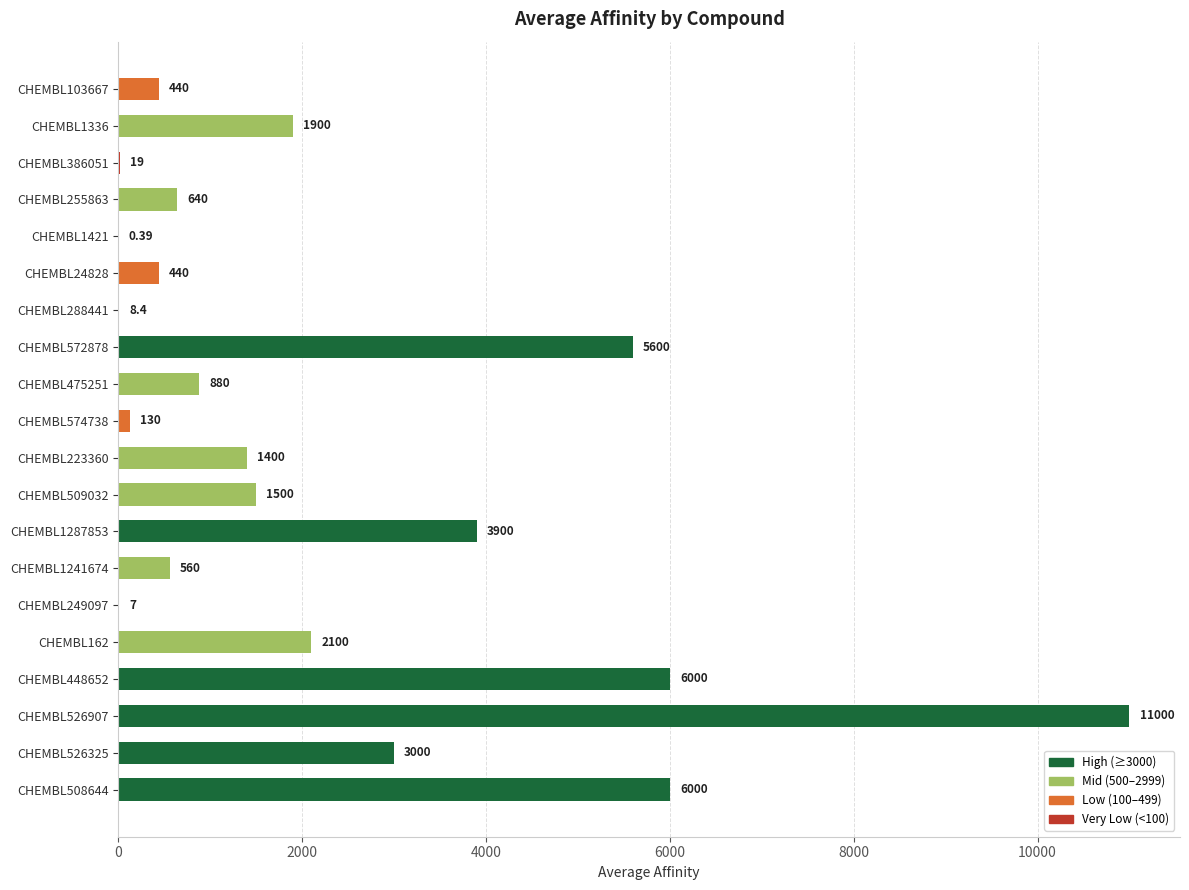

Between CHEMBL103667 and CHEMBL1421, which is larger?

CHEMBL103667